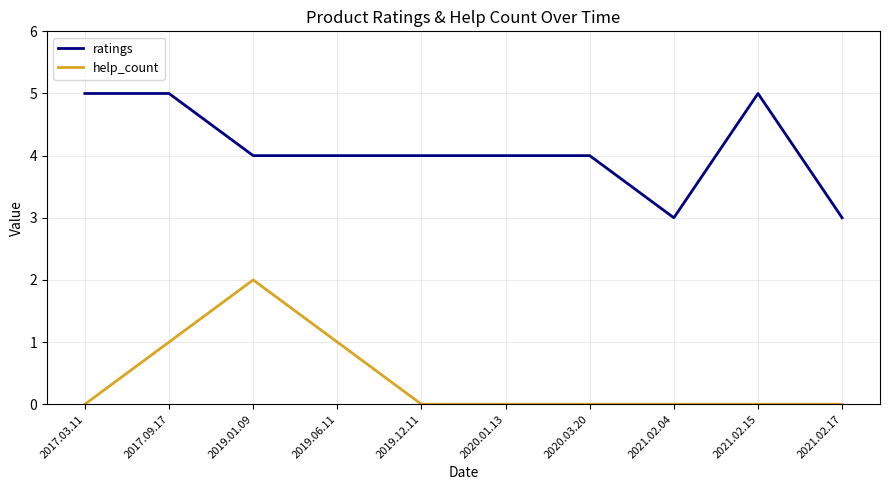

Read the ratings value at 2019.06.11.

4